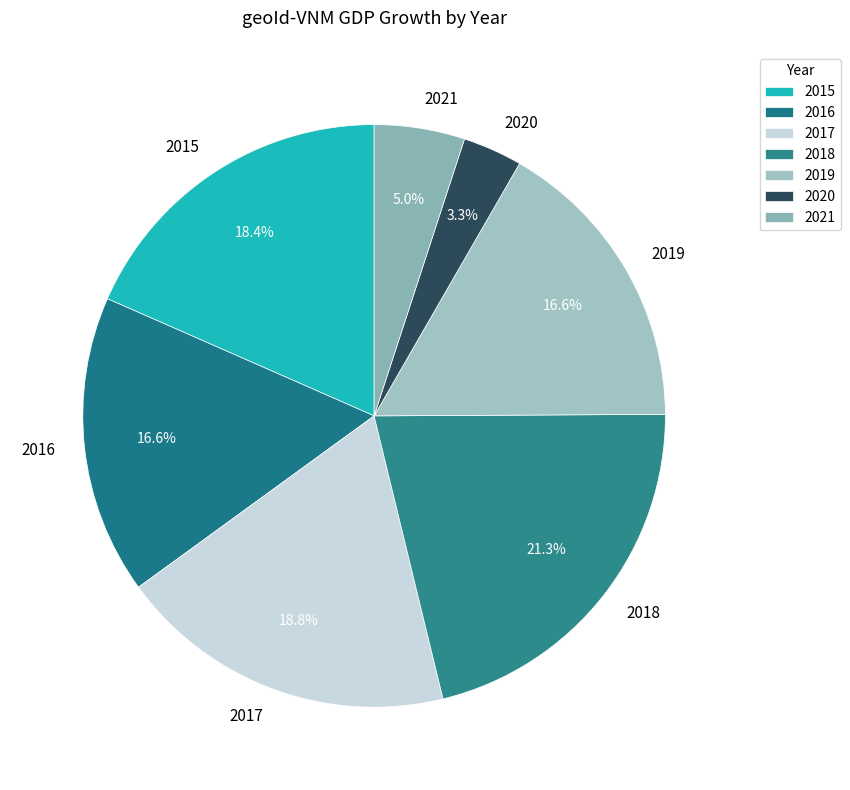

How many segments does this pie chart have?

7